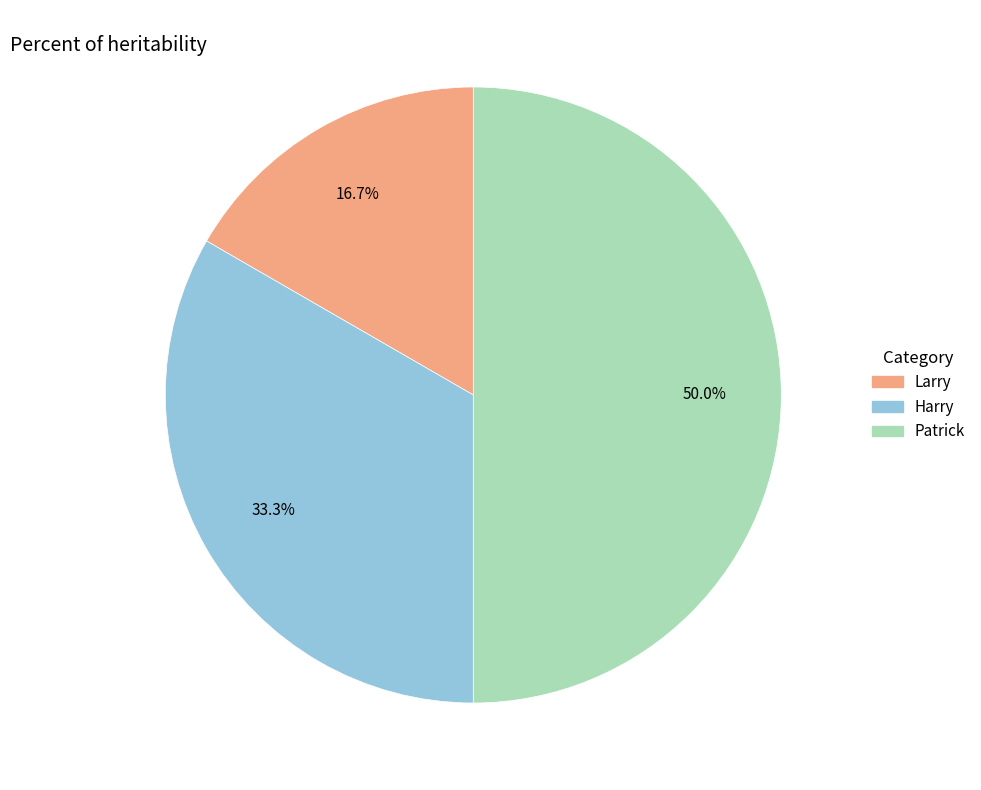

Rank the categories by value from highest to lowest.

Patrick, Harry, Larry